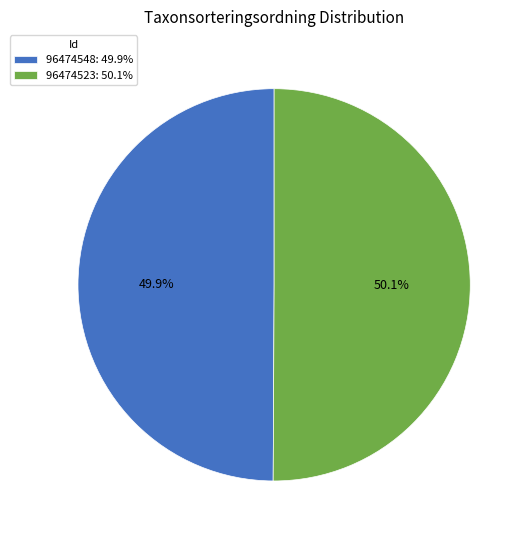

Combined, do 96474523 and 96474548 account for over 50%?

Yes